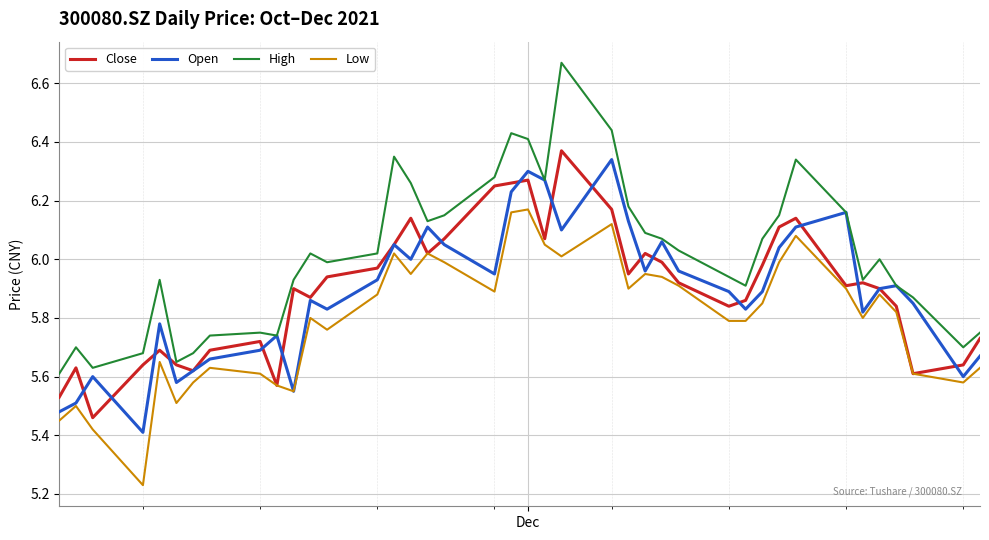

Which series has the largest range (max minus min)?

High